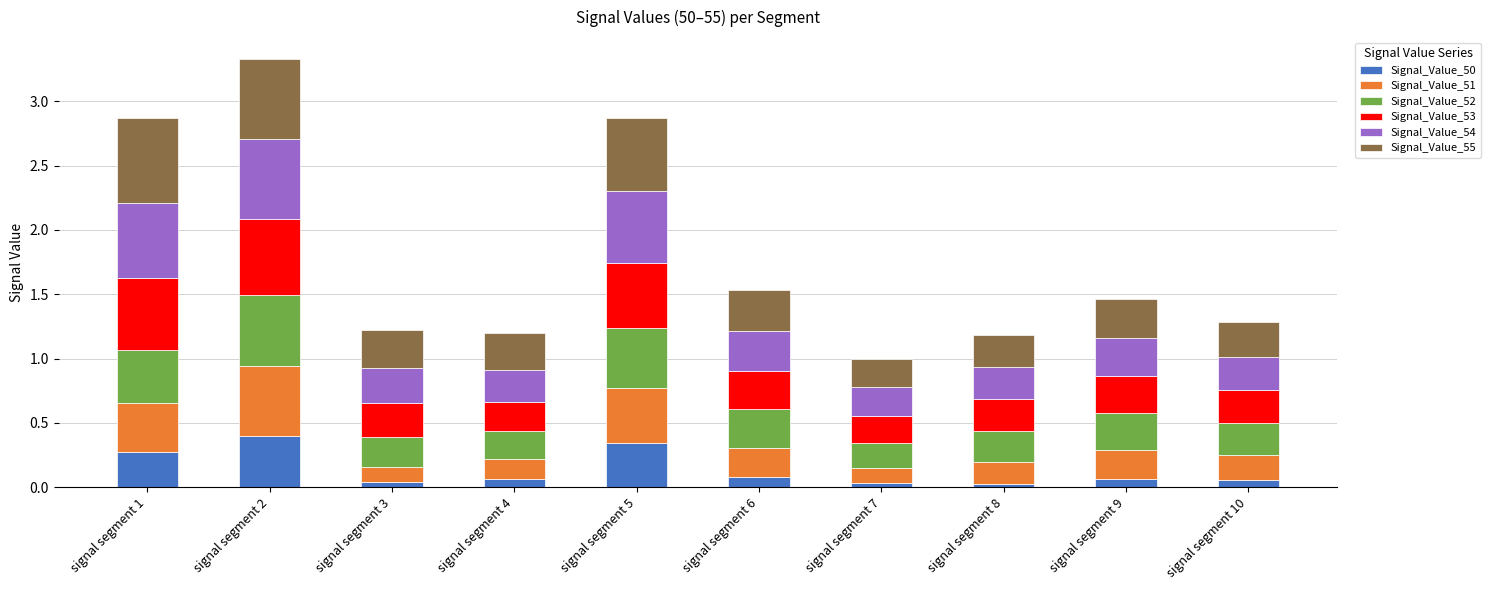

The Signal_Value_50 series shows 0.1 at signal segment 9. True or false?

True